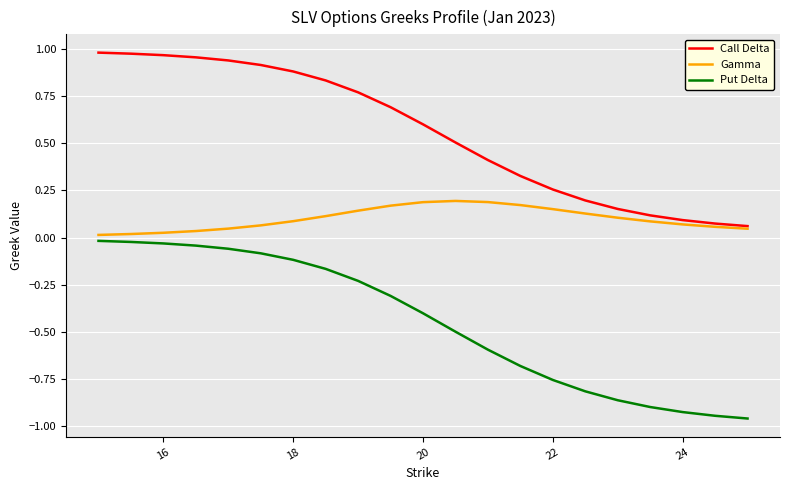

Which series has the largest range (max minus min)?

Put Delta